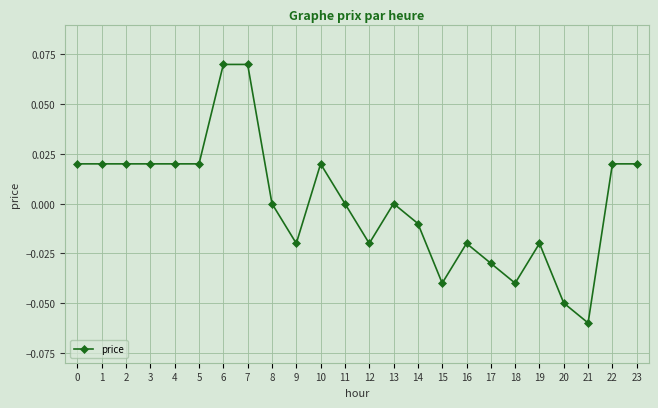

At which category does the chart reach its minimum across all series?

21